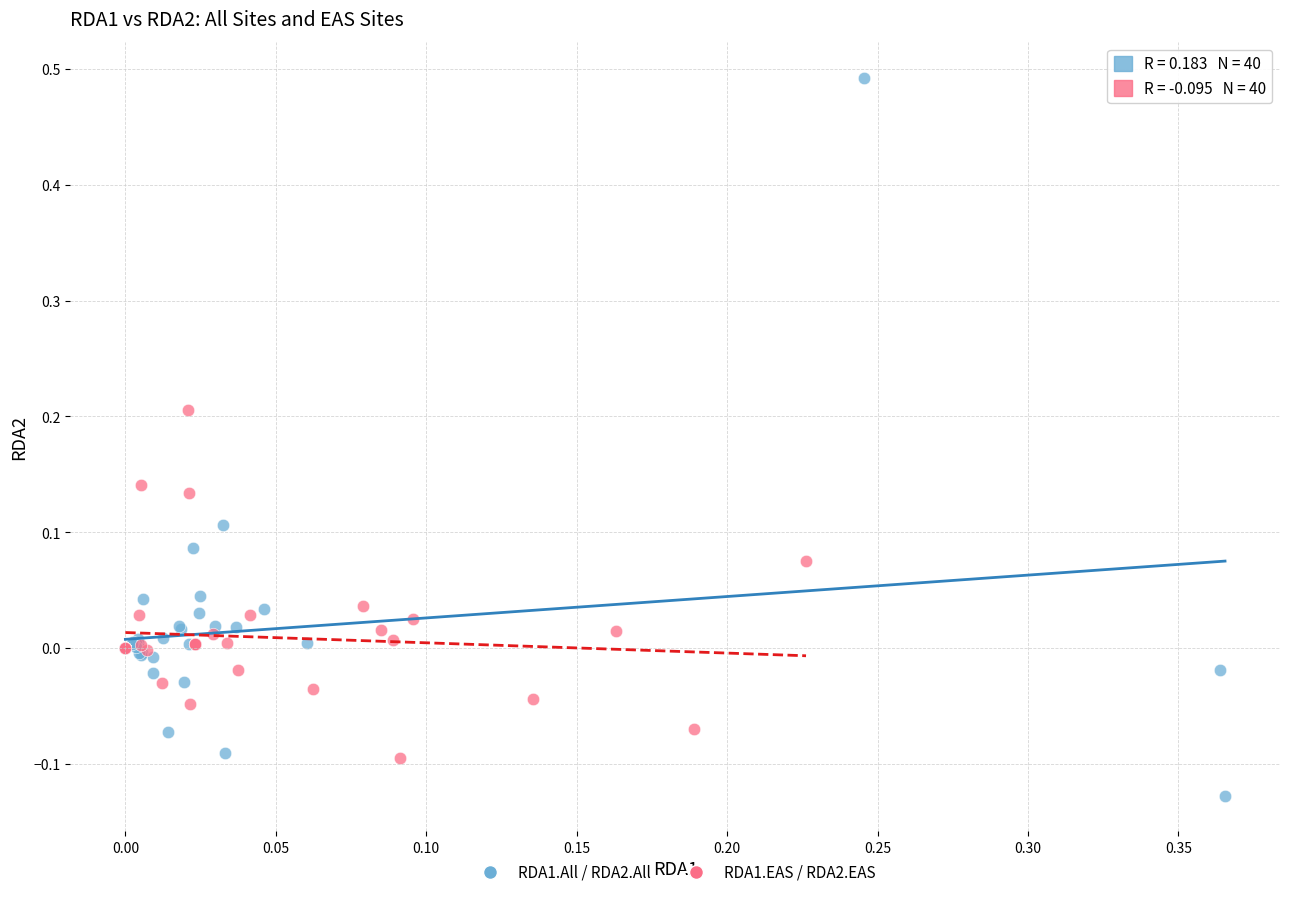

Which series contains the lowest Y value?

RDA1.All / RDA2.All